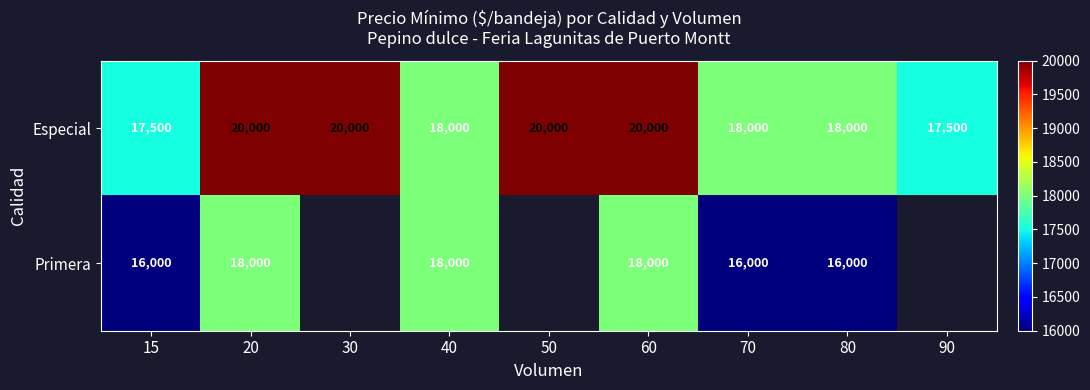

The value of Especial at 70 is 18000. True or false?

True